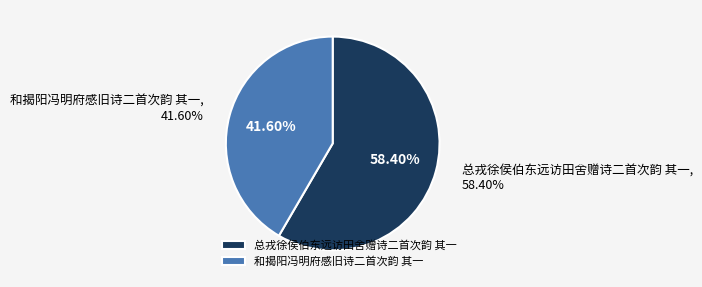

Combined, what portion of the pie is 和揭阳冯明府感旧诗二首次韵 其一 and 总戎徐侯伯东远访田舍赠诗二首次韵 其一?

100.0%